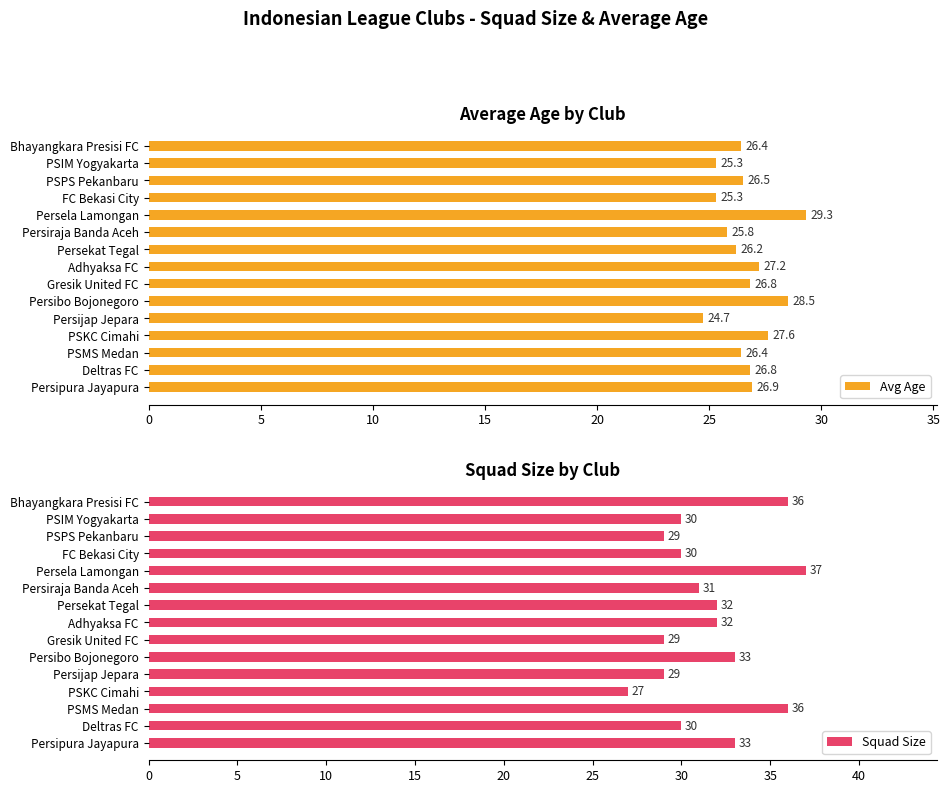

What is the average value of the Avg Age series?

26.6